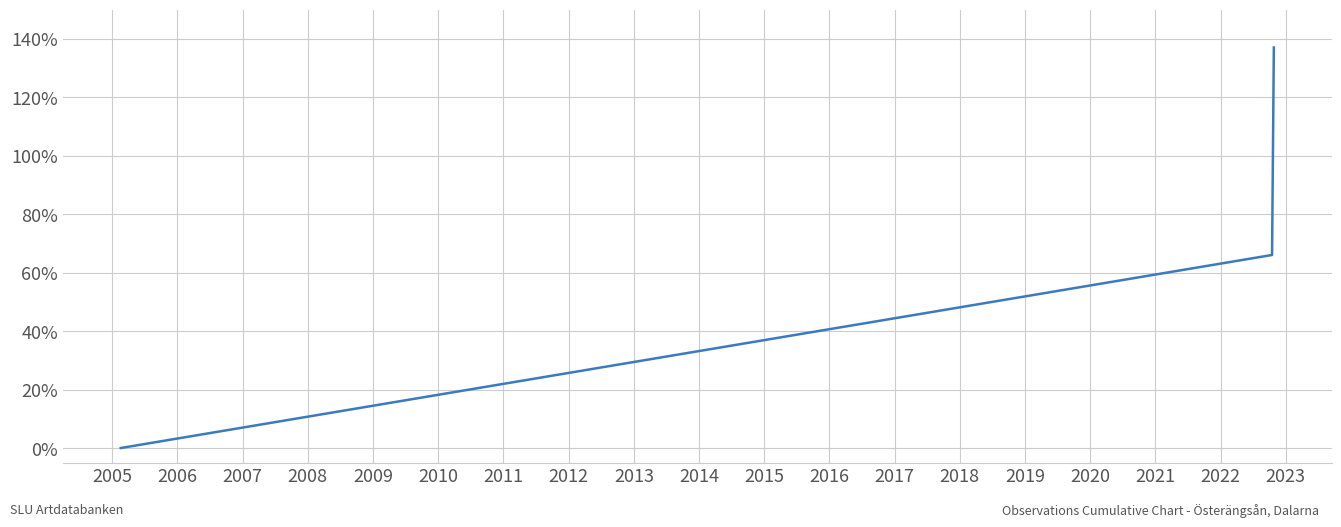

What is the greatest value displayed?

137.0